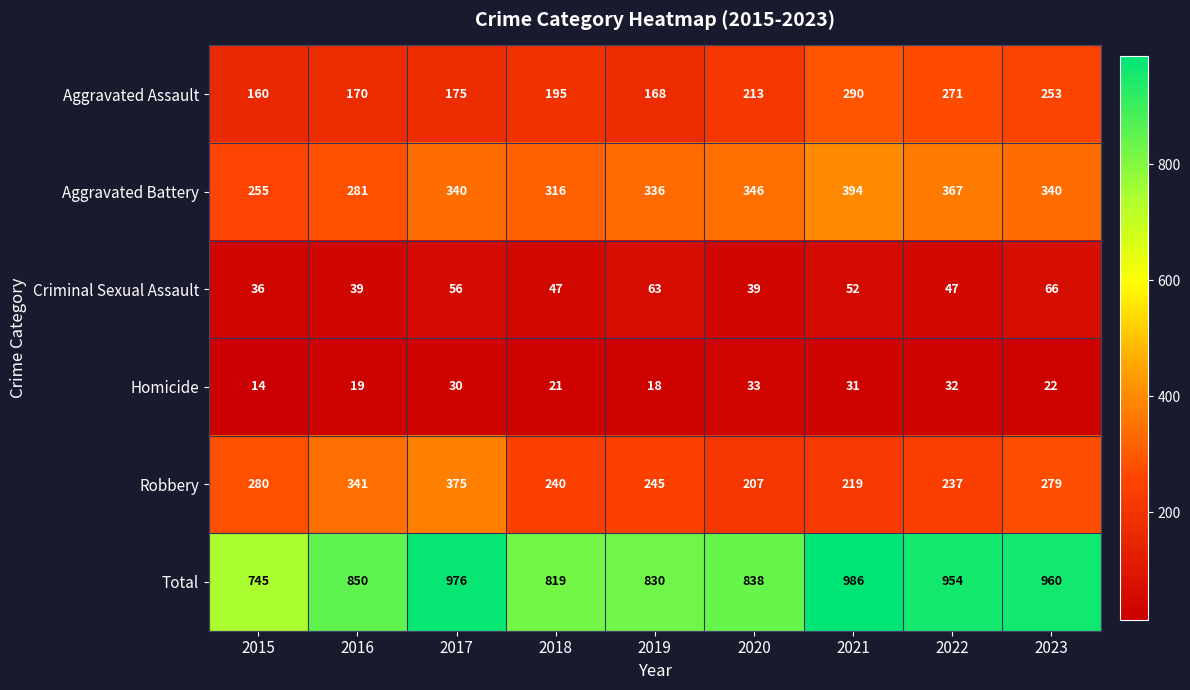

Where does the Criminal Sexual Assault series first go above 47?

2017